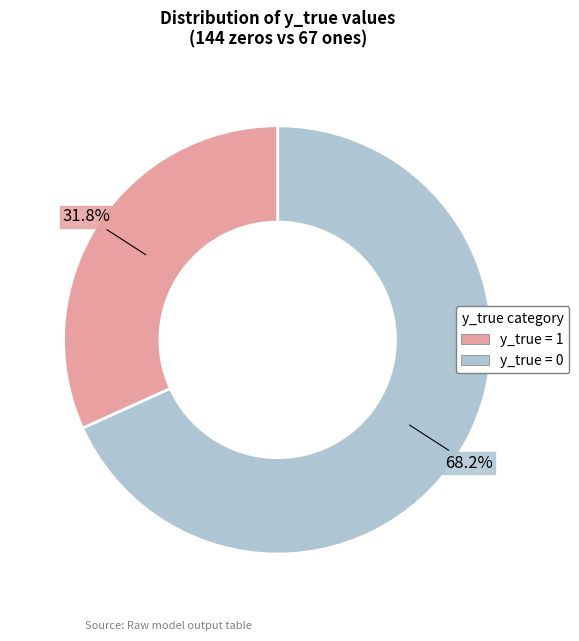

Is there a majority slice in this chart?

Yes